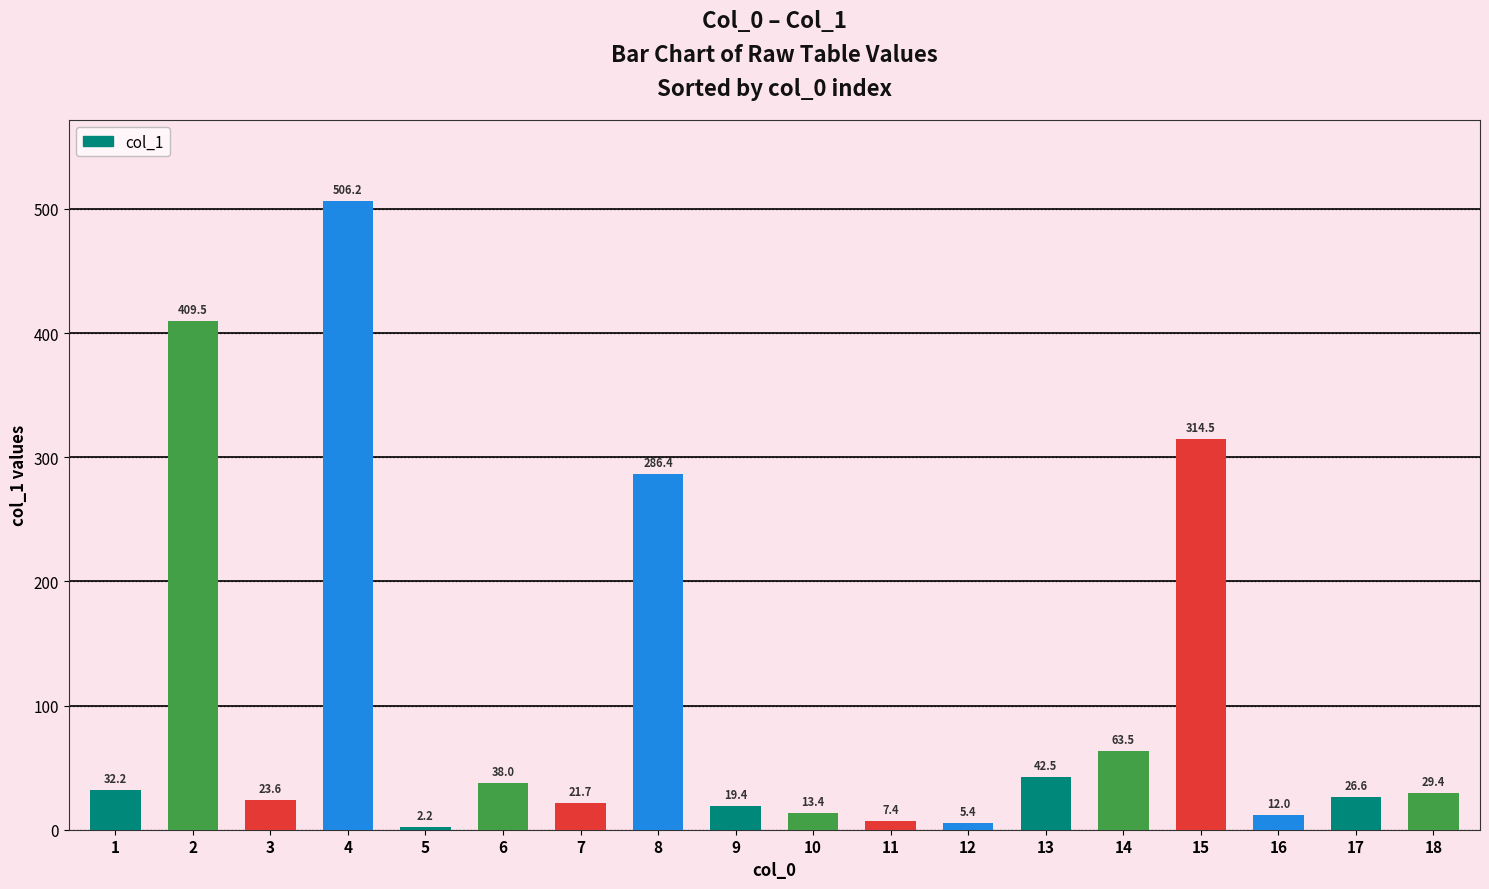

Are the bars grouped side by side (vs. stacked)?

No